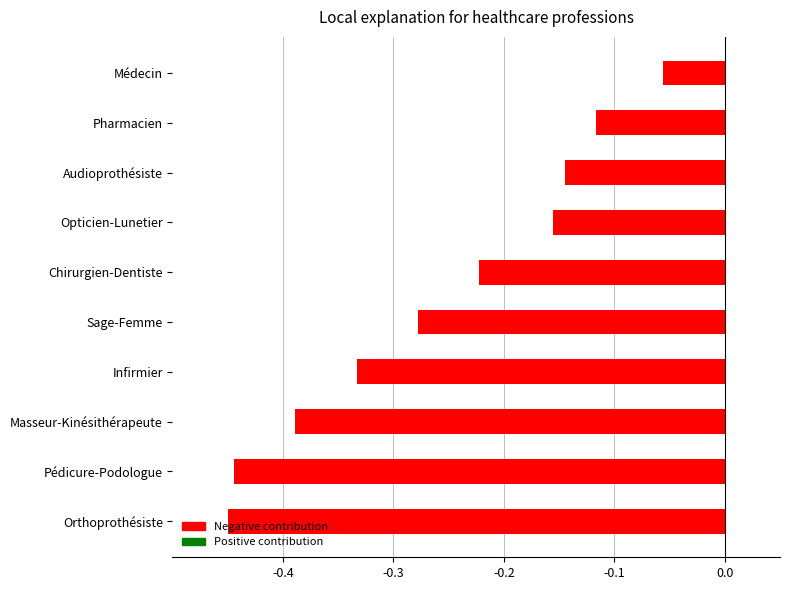

The value at Sage-Femme is -0.4. True or false?

False